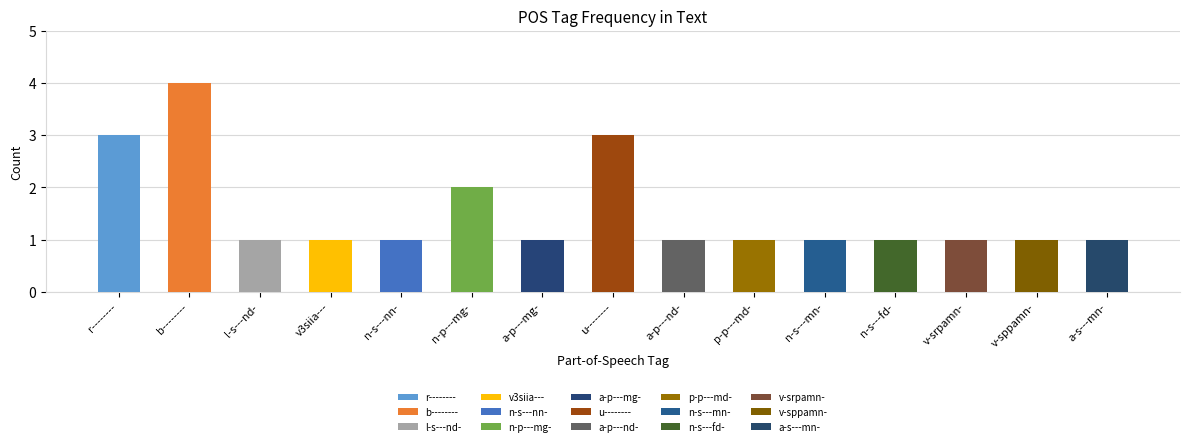

What is the sum of all values?

23